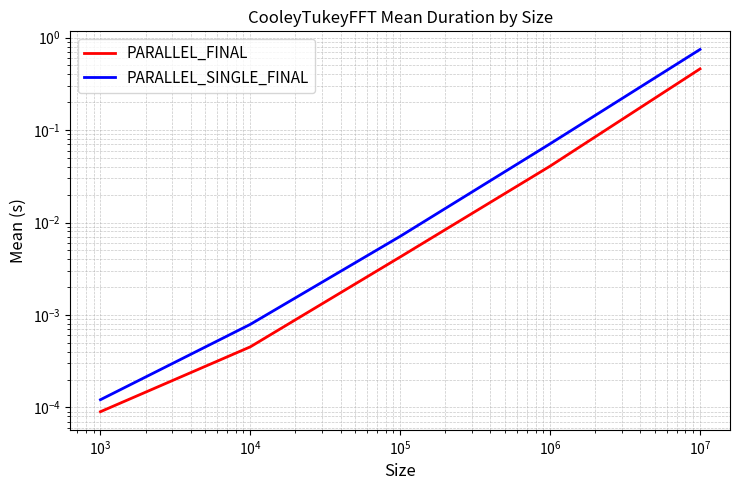

True or false: PARALLEL_FINAL and PARALLEL_SINGLE_FINAL cross at least once.

False